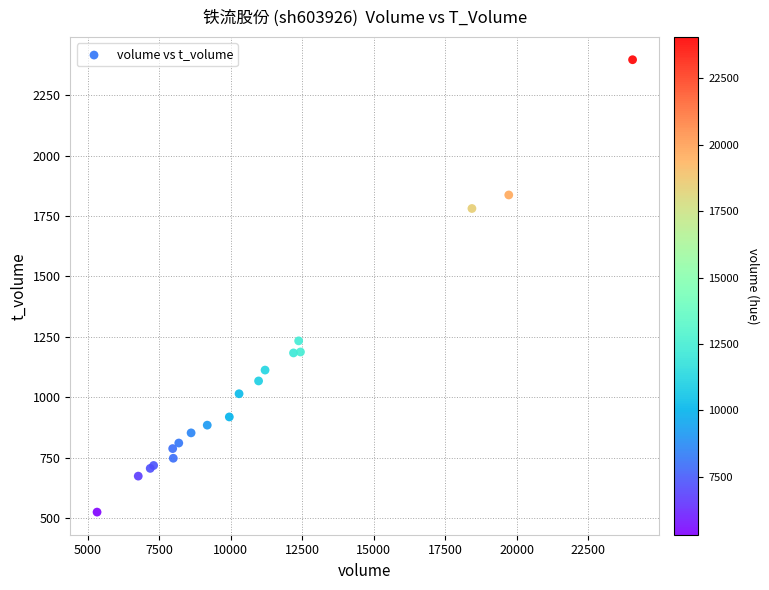

What Y value in the scatter plot is closest to 1460?

1233